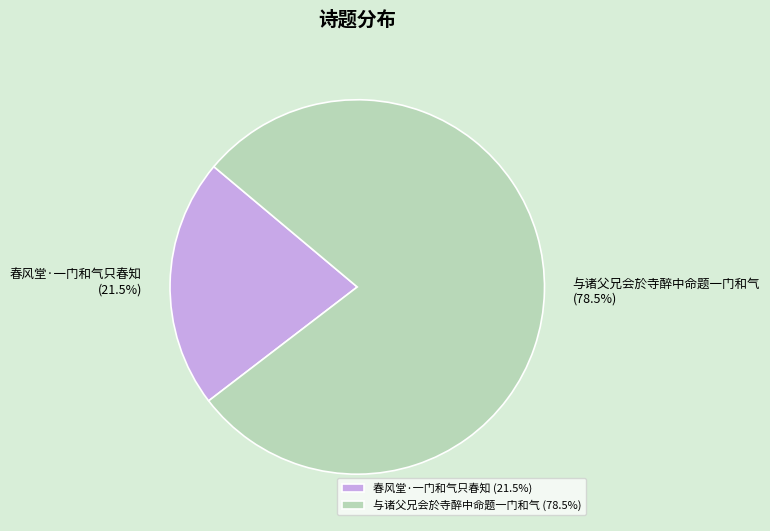

Combined, do 与诸父兄会於寺醉中命题一门和气 and 春风堂·一门和气只春知 account for over 50%?

Yes